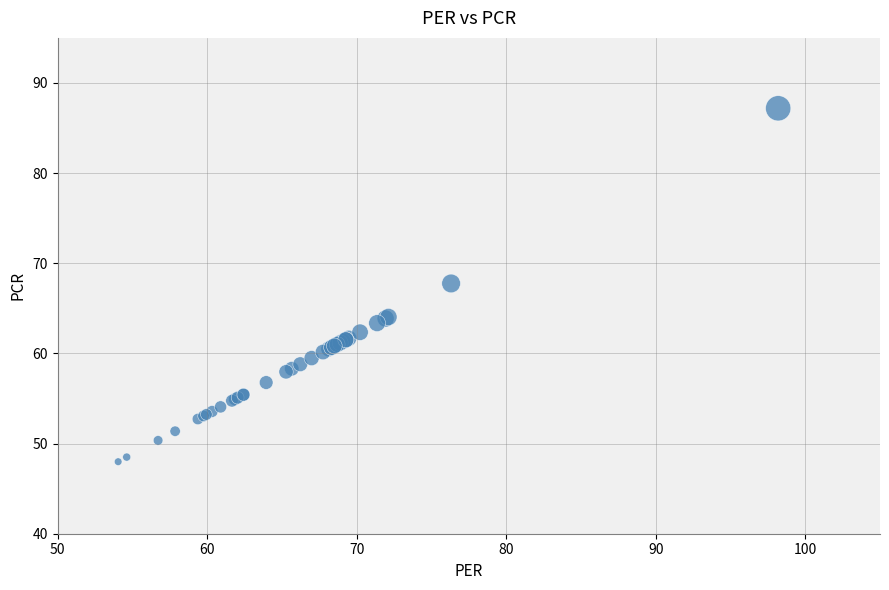

What Y value in the scatter plot is closest to 67?

67.8